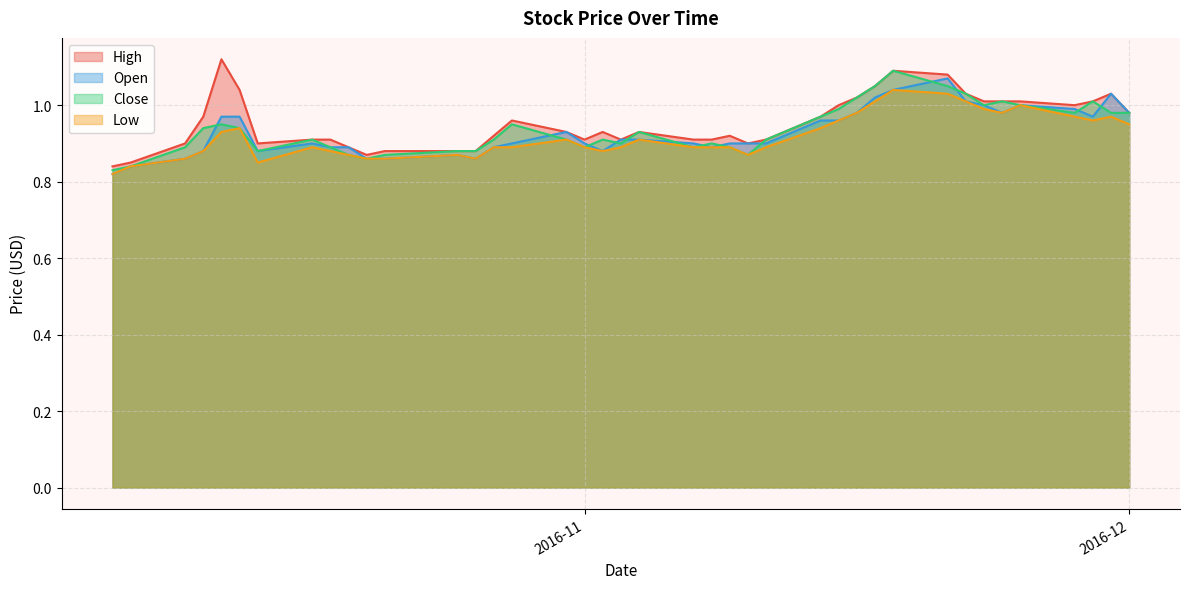

Is it true that High equals 0.4 at 2016-12?

False